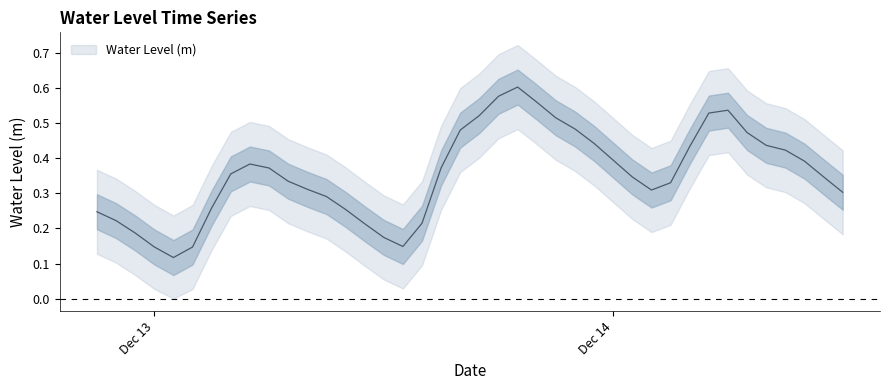

True or false: the data shows 0.2 at Dec 14.

False